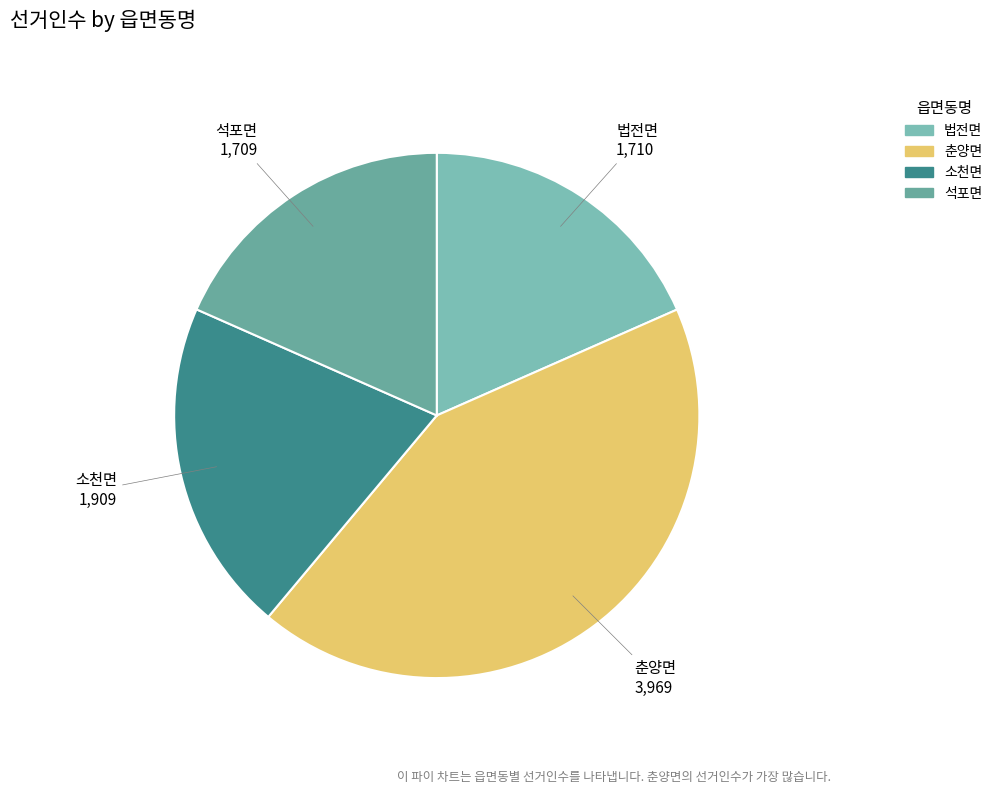

Does 춘양면 represent more than half of the total?

No